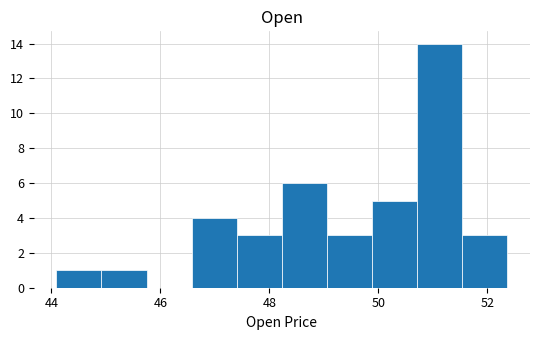

Reading left to right, list every bar in this chart as the range it spans on the x-axis followed by its height. Neither the bar edges nor the heights are printed on the chart, so give them approximately, as read against the axes.

44.0 to 45.0: 1
45.0 to 45.8: 1
45.8 to 46.6: 0
46.6 to 47.4: 4
47.4 to 48.2: 3
48.2 to 49.0: 6
49.0 to 49.8: 3
49.8 to 50.8: 5
50.8 to 51.6: 14
51.6 to 52.4: 3